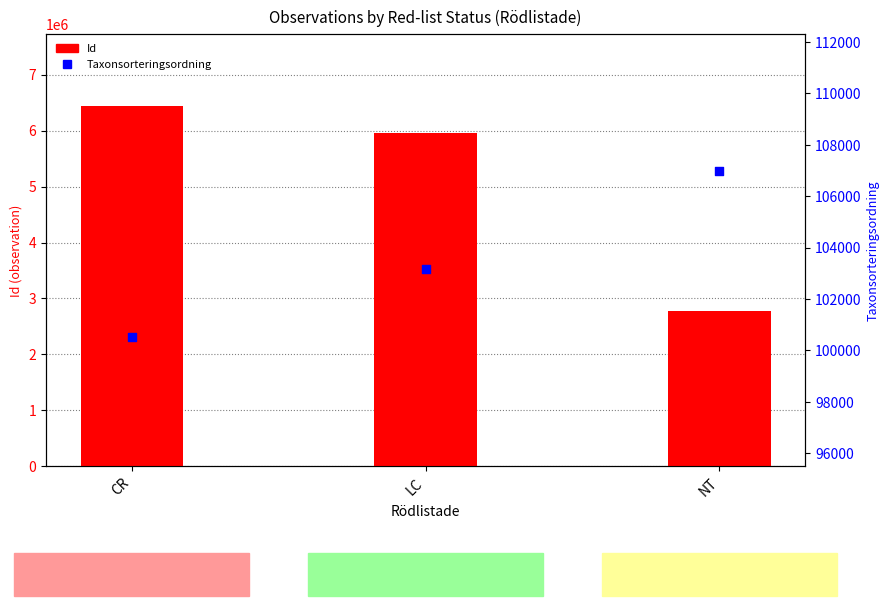

What is the total value across all series at LC?

6065260